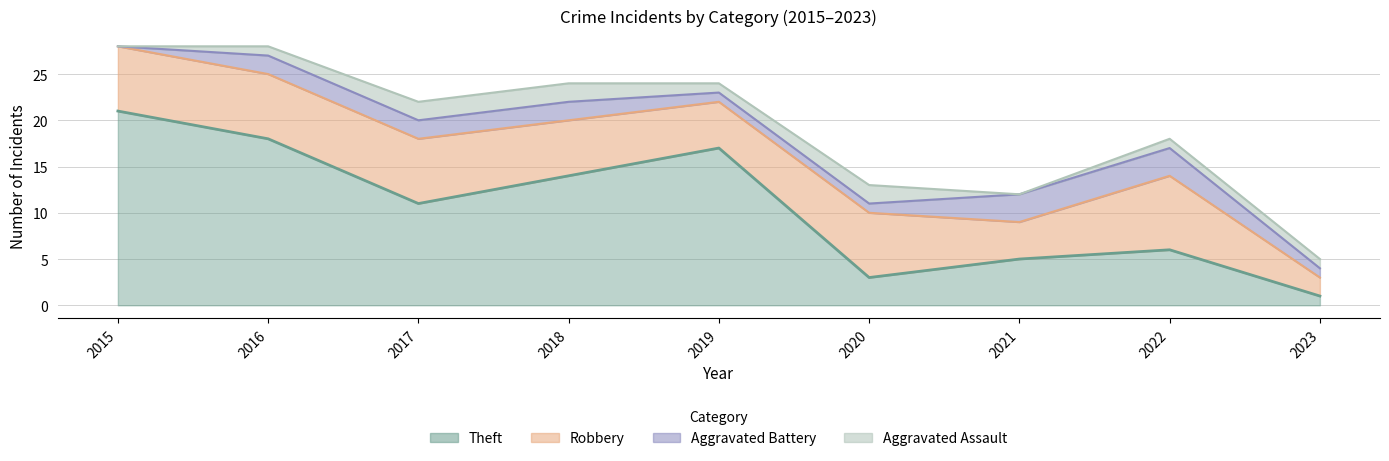

Is it true that Total equals 21 at 2021?

False